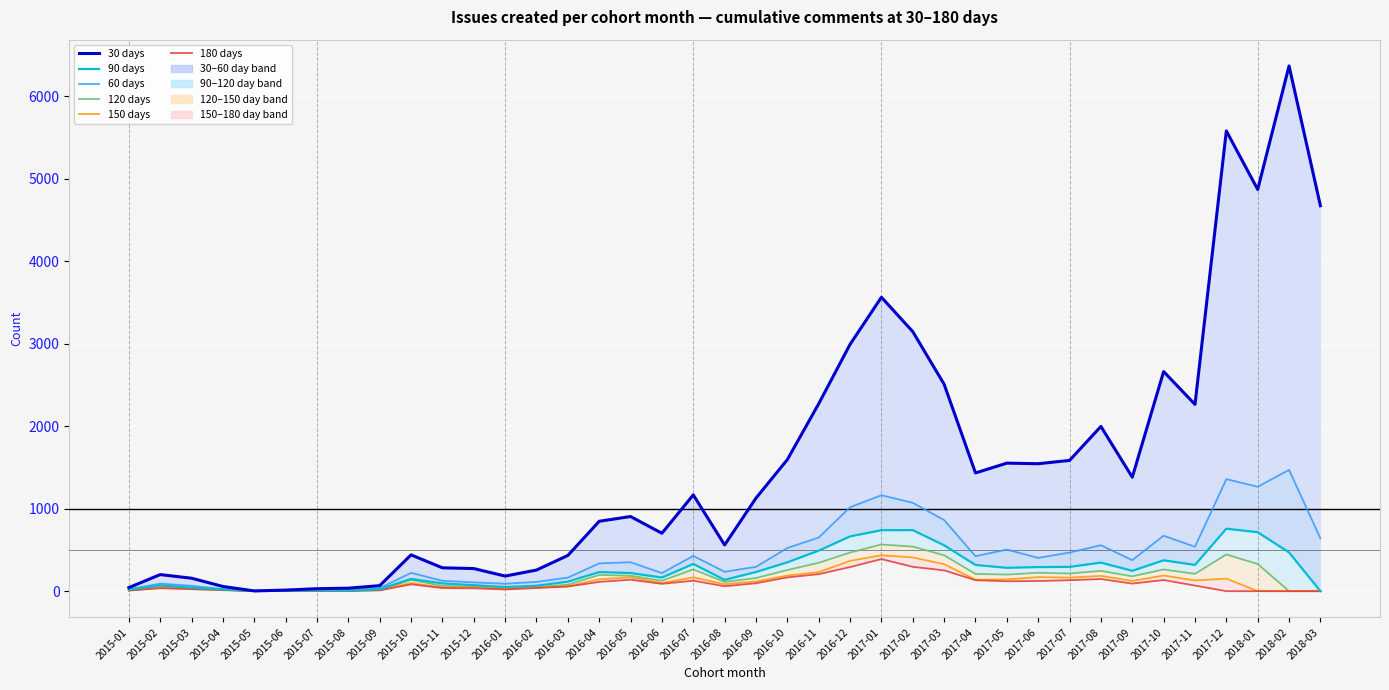

Rank the categories by 120 days value from highest to lowest.

2017-01, 2017-02, 2016-12, 2017-12, 2017-03, 2016-11, 2018-01, 2016-07, 2017-10, 2016-10, 2017-08, 2017-06, 2017-07, 2017-11, 2017-04, 2017-05, 2016-04, 2016-05, 2017-09, 2016-09, 2015-10, 2016-06, 2016-08, 2016-03, 2015-11, 2015-12, 2016-02, 2015-02, 2015-03, 2016-01, 2015-04, 2015-09, 2015-01, 2015-07, 2015-06, 2015-08, 2015-05, 2018-02, 2018-03